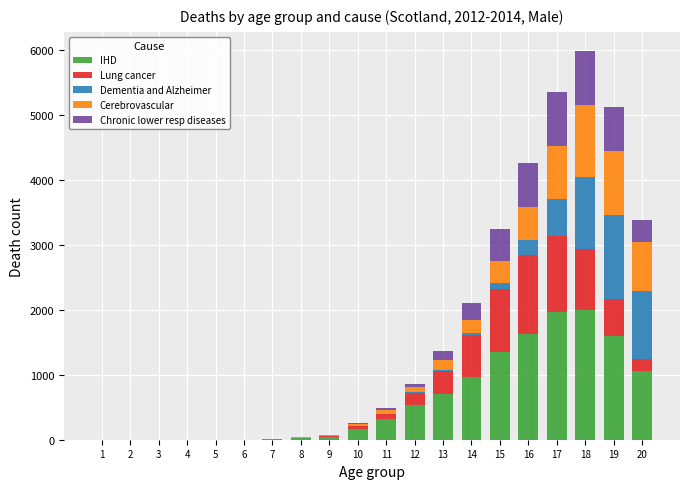

How many series are shown in this chart?

5